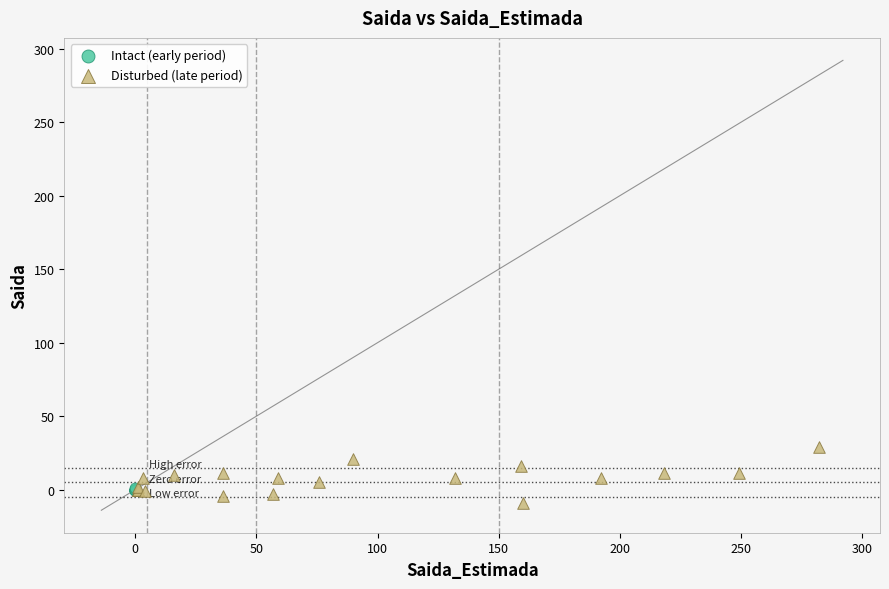

Which series has the largest Y range (max minus min)?

Disturbed (late period)